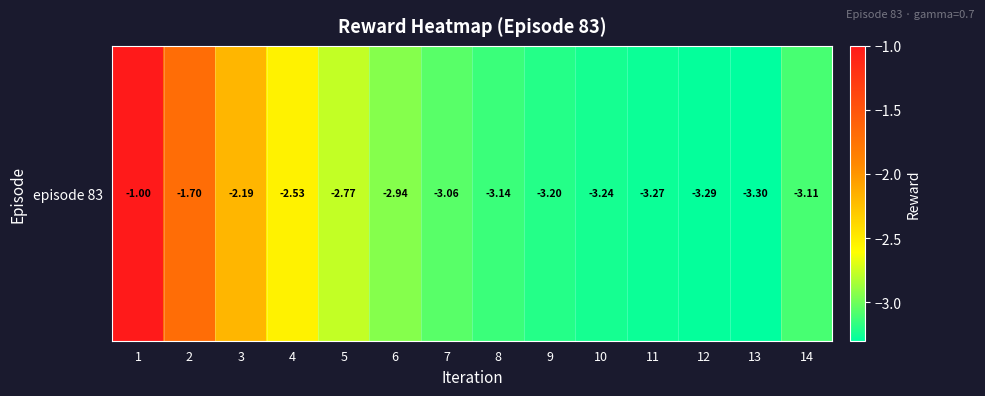

Is it true that the value at 3 is -3.2?

False